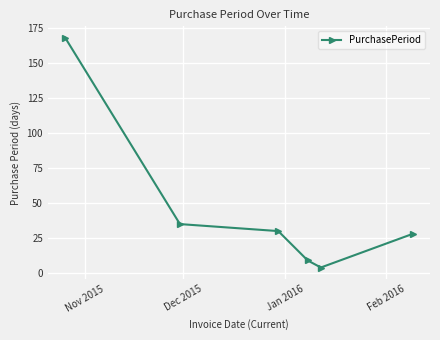

Reading right to left, transcribe all the data shown in this chart.

28	4	9	30	35	168